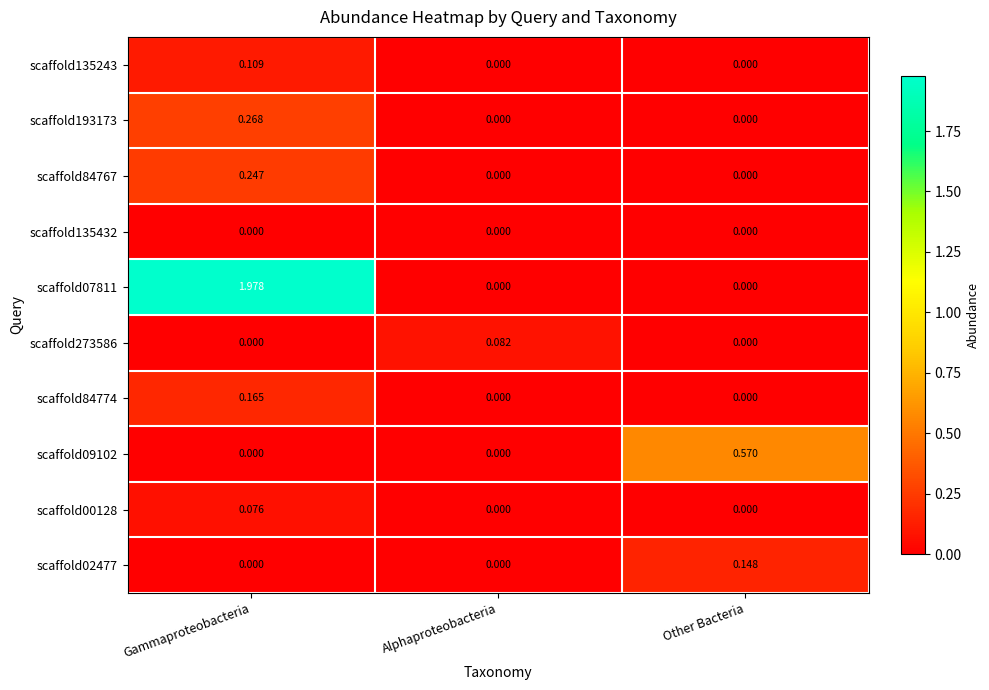

Between Alphaproteobacteria and Other Bacteria, which series saw the biggest shift?

scaffold09102